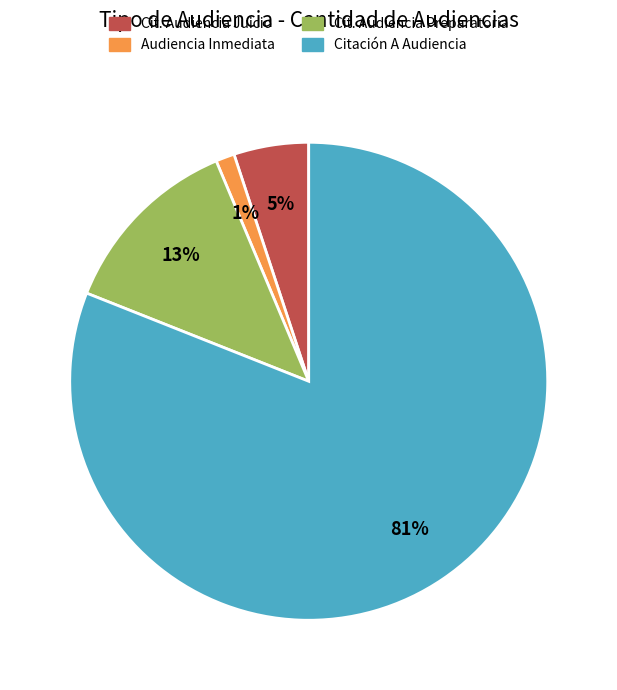

Does any single category account for the majority?

Yes